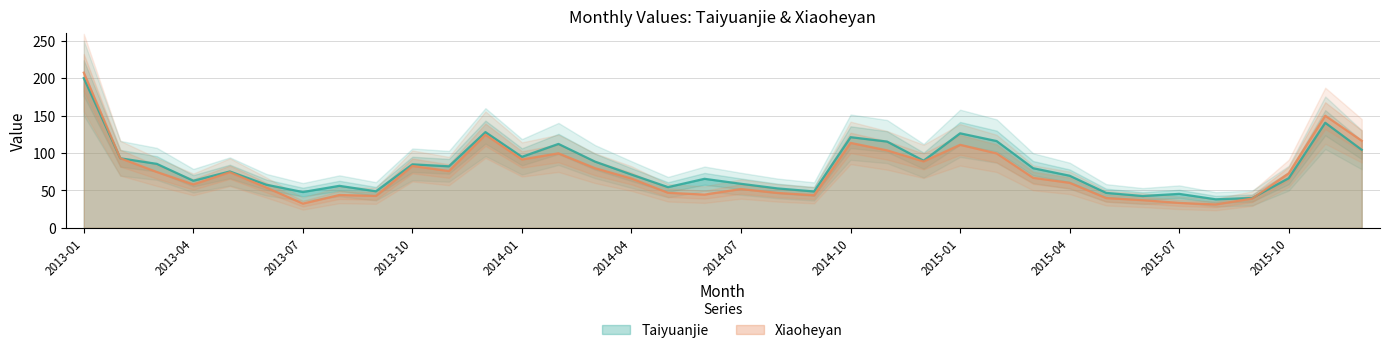

Is it true that Xiaoheyan equals 75.9 at 2013-11?

True